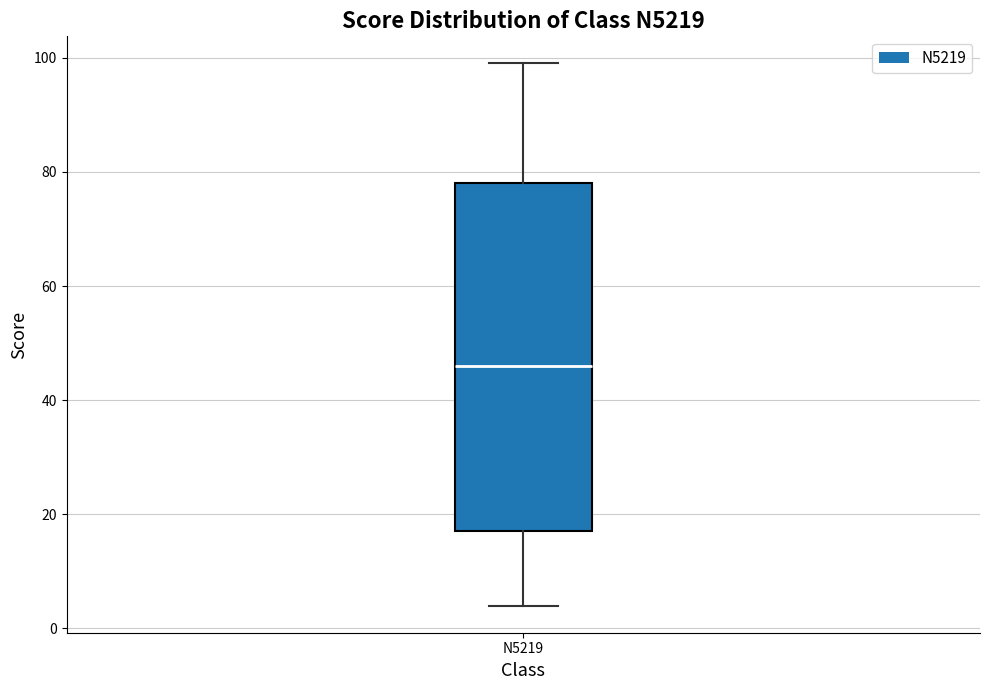

Where is the lower edge of the box for N5219 on the y-axis? The values are not printed on the chart, so give them approximately, as read against the axis.

18